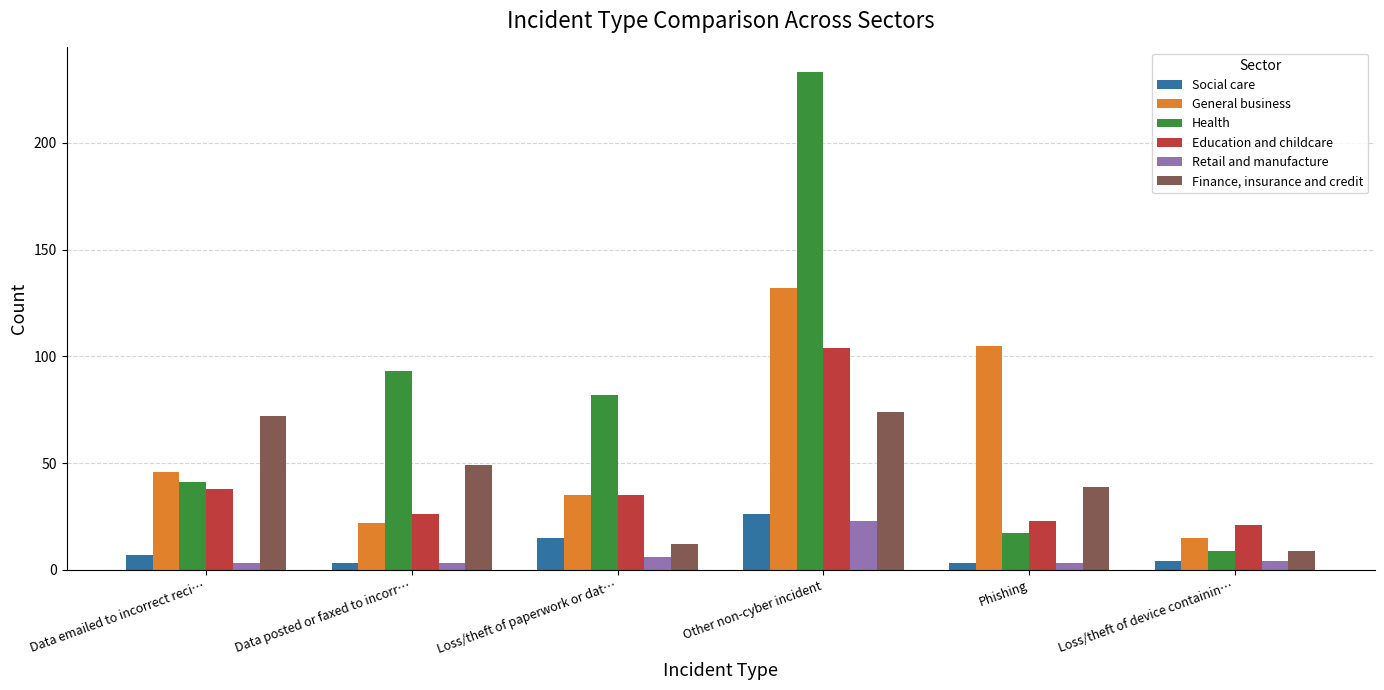

Reading left to right, what are all the values shown in this chart?

Social care: Data emailed to incorrect reci…=7	Data posted or faxed to incorr…=3	Loss/theft of paperwork or dat…=15	Other non-cyber incident=26	Phishing=3	Loss/theft of device containin…=4
General business: Data emailed to incorrect reci…=46	Data posted or faxed to incorr…=22	Loss/theft of paperwork or dat…=35	Other non-cyber incident=132	Phishing=105	Loss/theft of device containin…=15
Health: Data emailed to incorrect reci…=41	Data posted or faxed to incorr…=93	Loss/theft of paperwork or dat…=82	Other non-cyber incident=233	Phishing=17	Loss/theft of device containin…=9
Education and childcare: Data emailed to incorrect reci…=38	Data posted or faxed to incorr…=26	Loss/theft of paperwork or dat…=35	Other non-cyber incident=104	Phishing=23	Loss/theft of device containin…=21
Retail and manufacture: Data emailed to incorrect reci…=3	Data posted or faxed to incorr…=3	Loss/theft of paperwork or dat…=6	Other non-cyber incident=23	Phishing=3	Loss/theft of device containin…=4
Finance, insurance and credit: Data emailed to incorrect reci…=72	Data posted or faxed to incorr…=49	Loss/theft of paperwork or dat…=12	Other non-cyber incident=74	Phishing=39	Loss/theft of device containin…=9